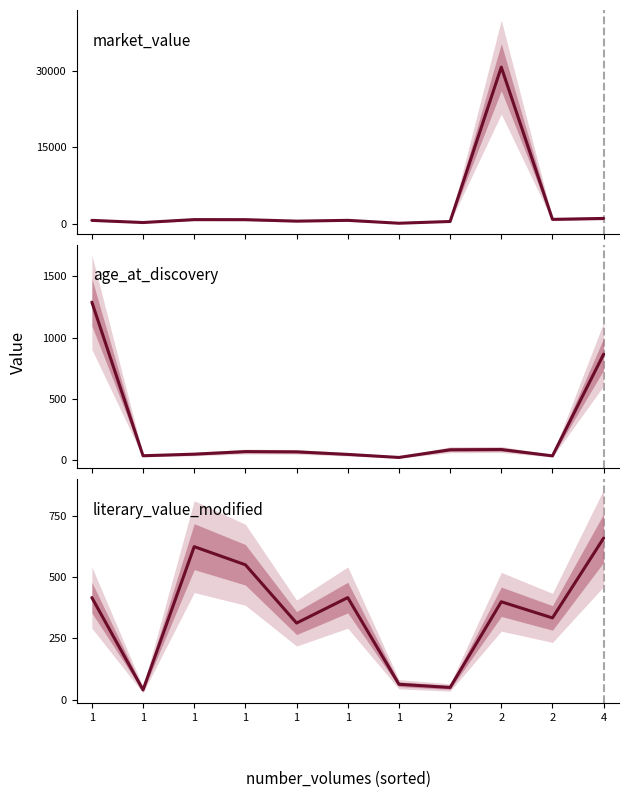

How many data points does each series have?

11